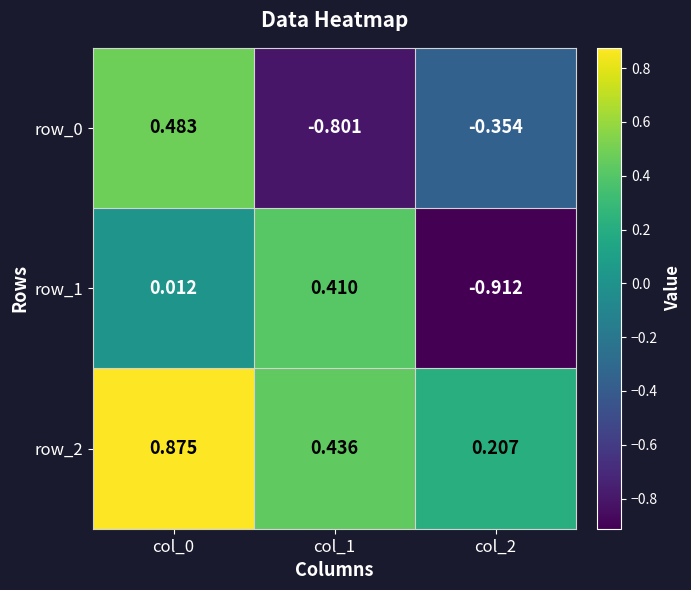

How many distinct data groups are displayed?

3